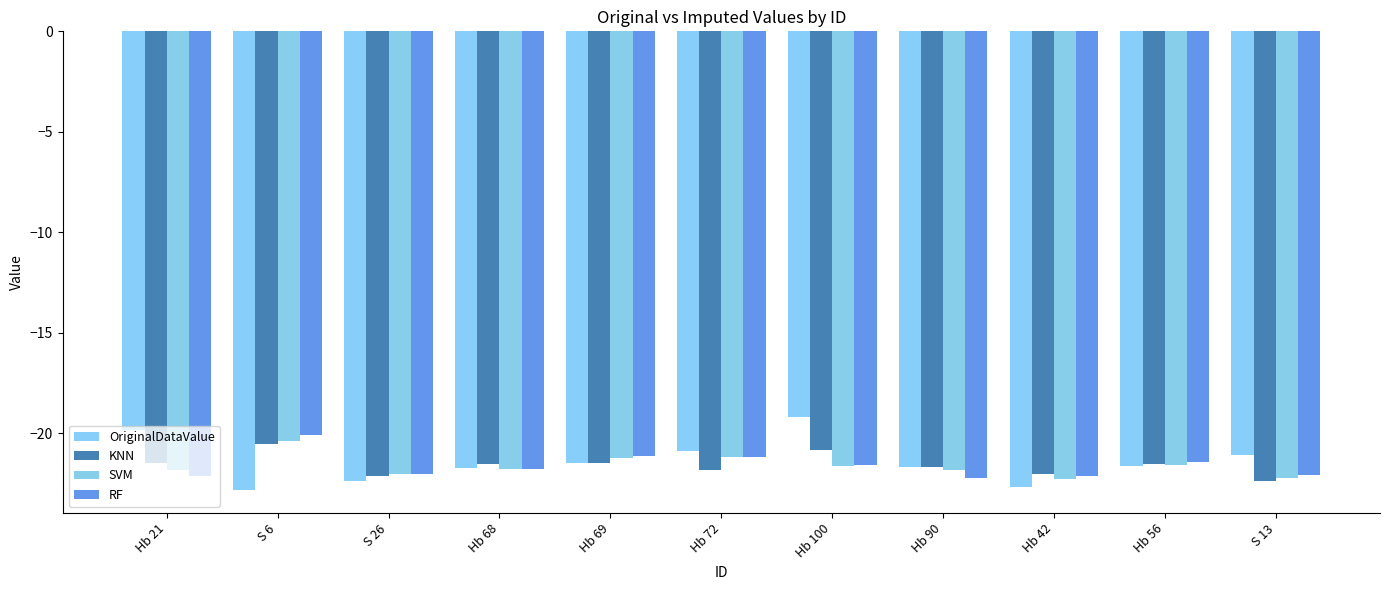

What is the sum of all SVM values?

-238.0